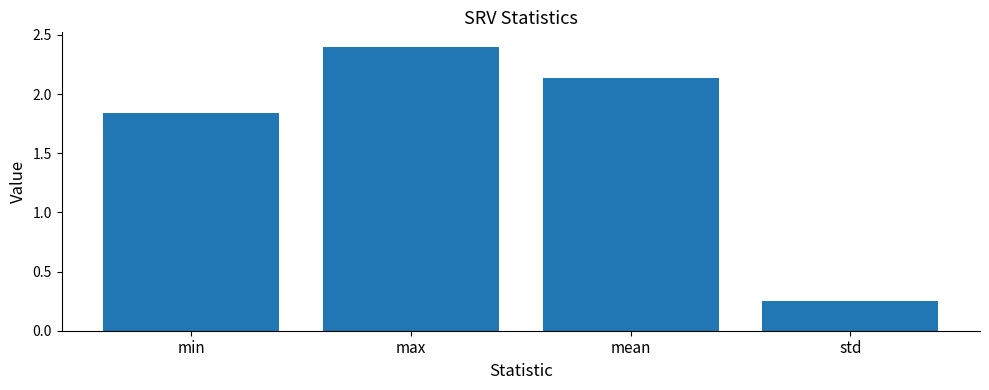

Rank the categories by value from lowest to highest.

std, min, mean, max